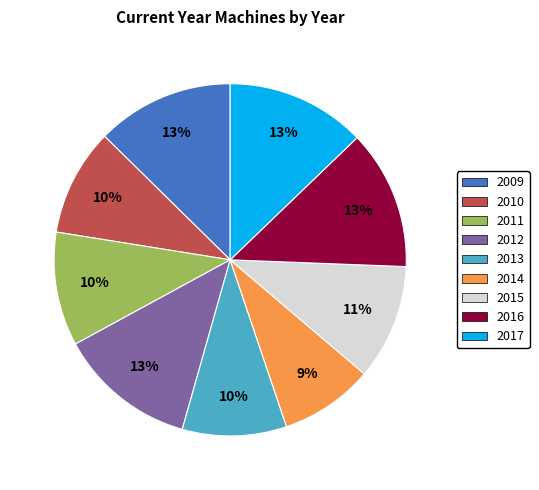

What is the smallest slice in the pie chart?

2014